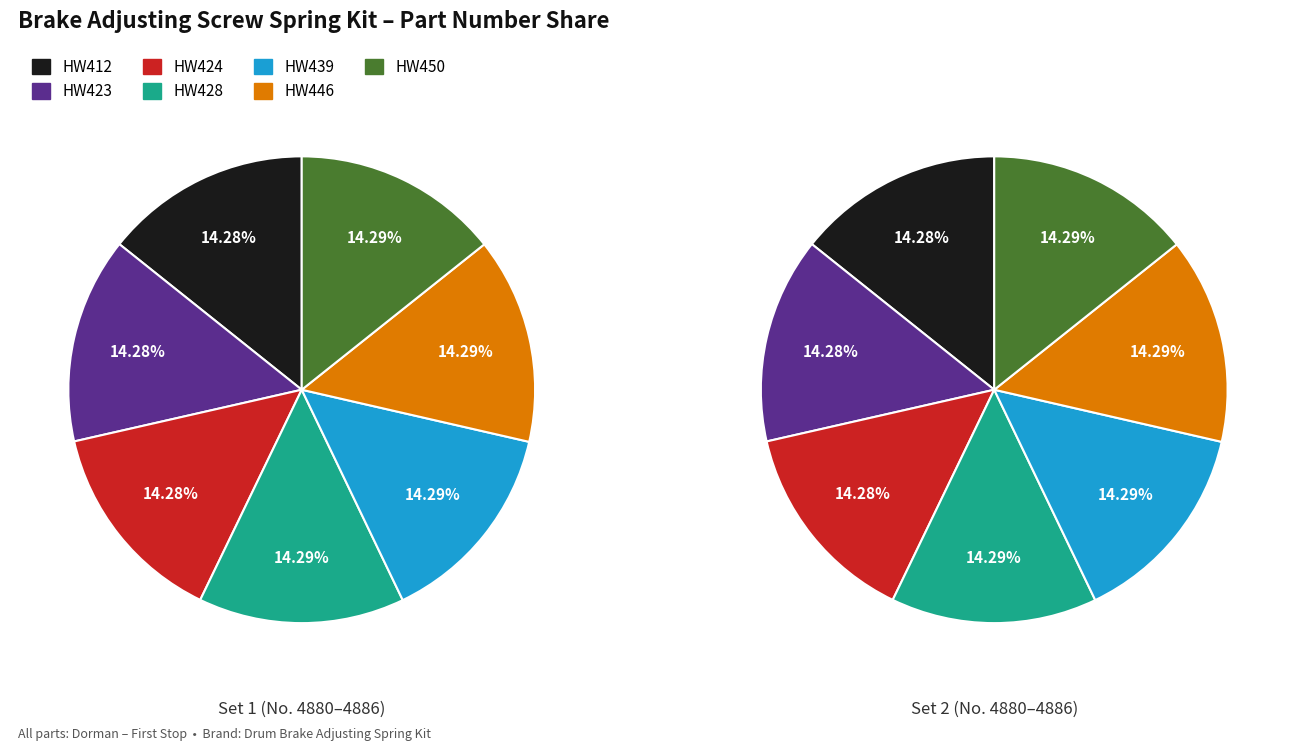

The HW412 slice represents 14% of the pie. True or false?

True